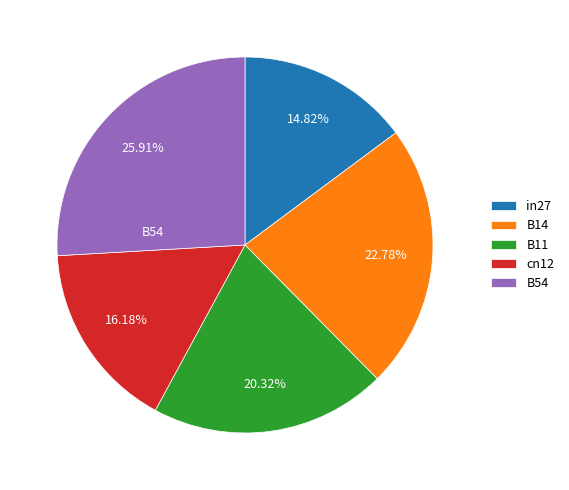

Between B14 and cn12, which is larger?

B14